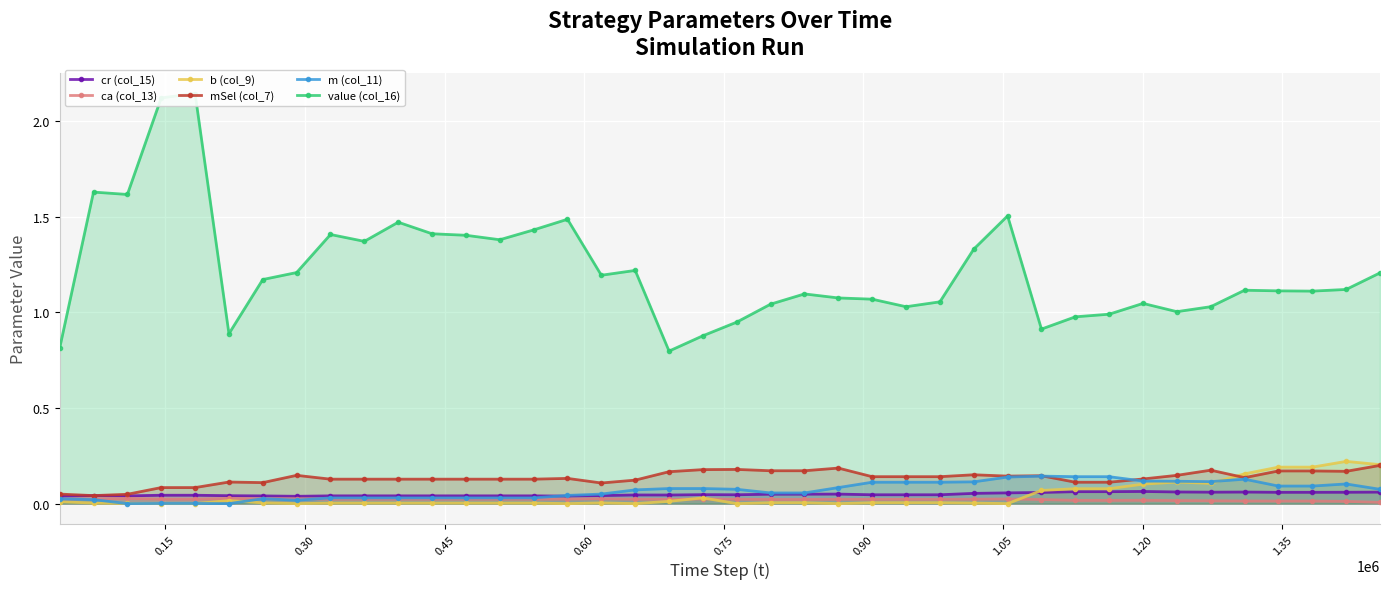

Which series ends up on top after the final intersection of cr (col_15) and mSel (col_7)?

mSel (col_7)